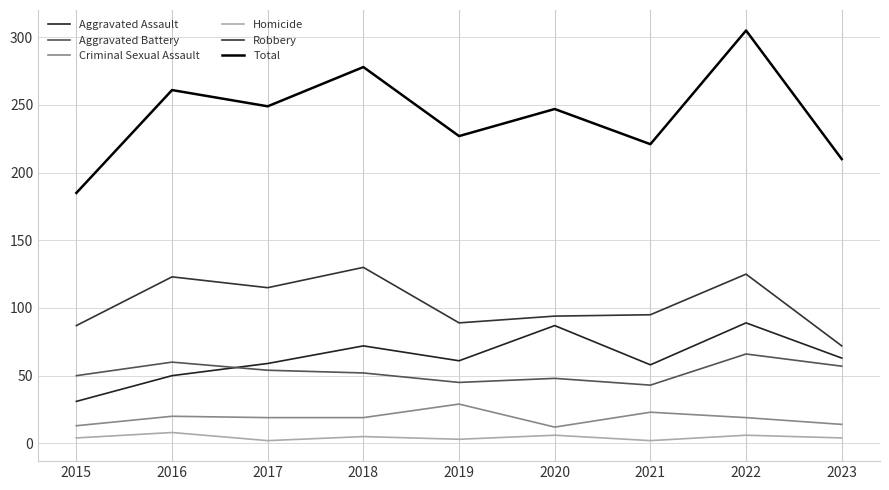

List the labels in order of Criminal Sexual Assault value, smallest first.

2020, 2015, 2023, 2017, 2018, 2022, 2016, 2021, 2019